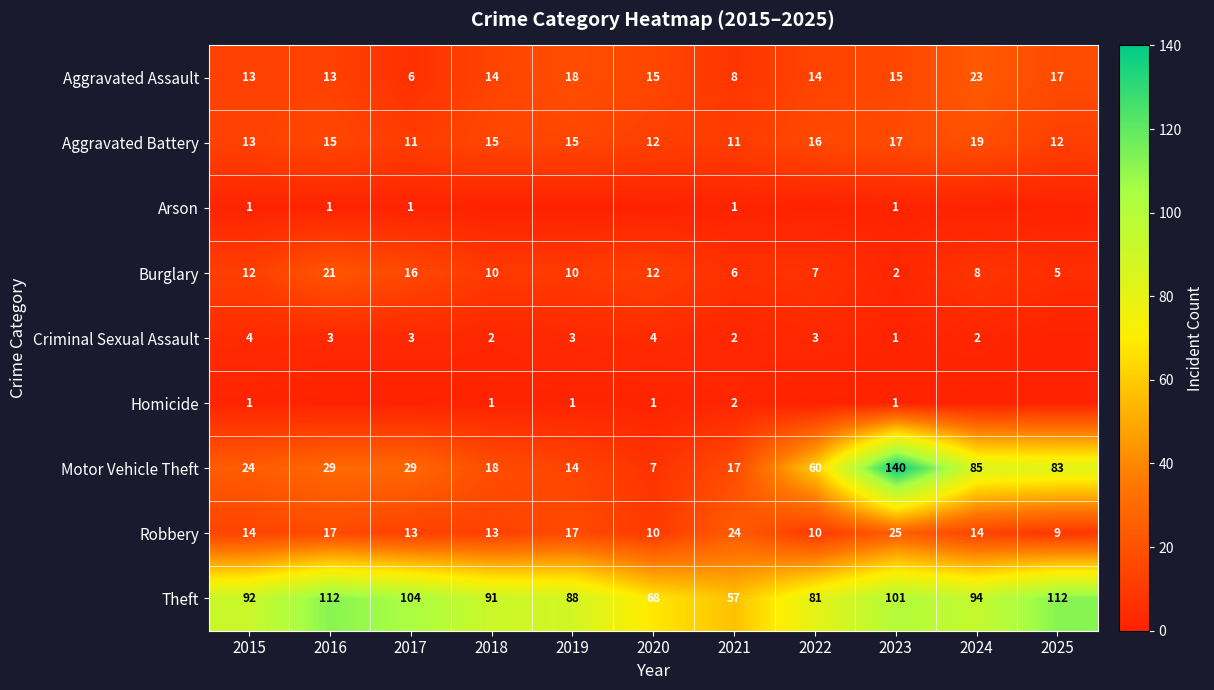

What is the difference between the highest and lowest values at 2019?

88